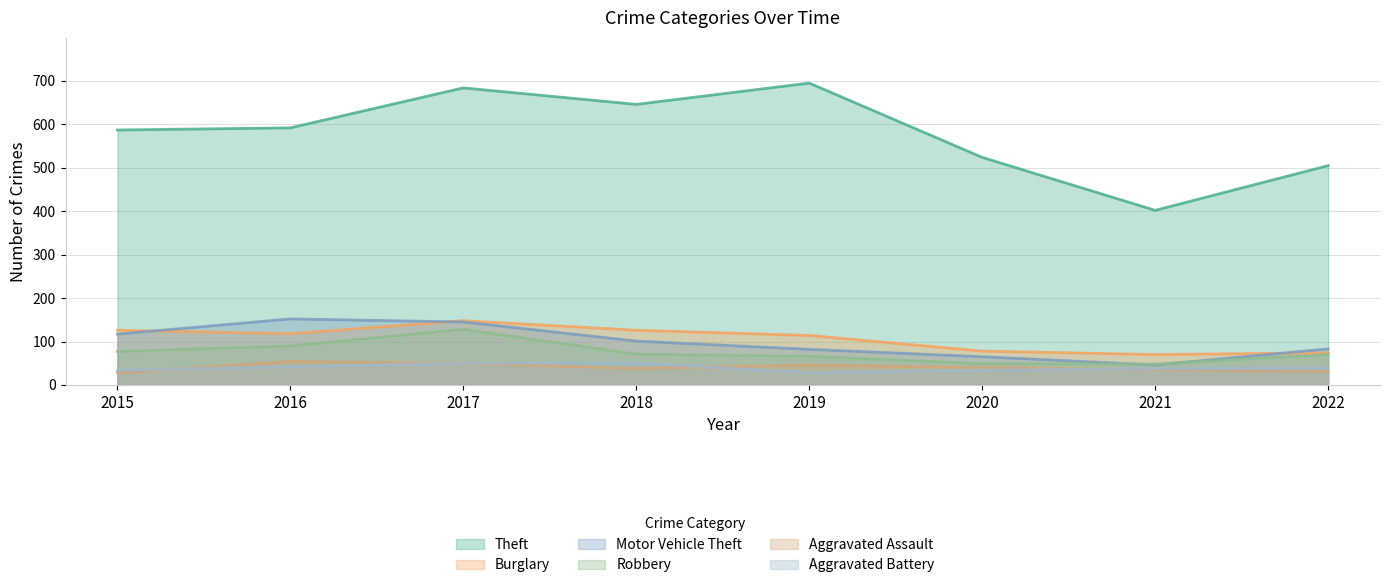

Count the number of categories in the chart.

8